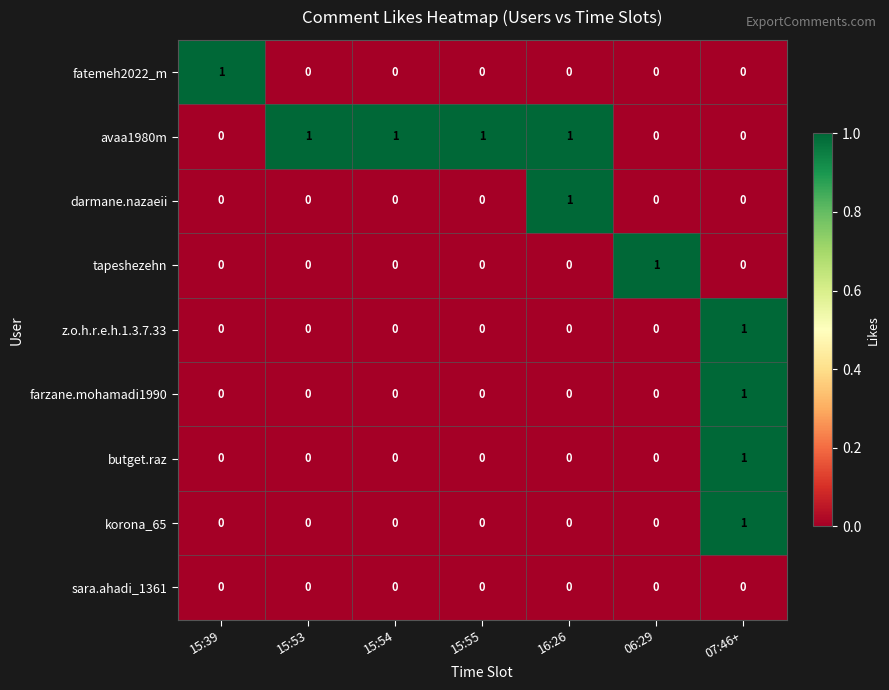

What is the sum of all avaa1980m values?

4